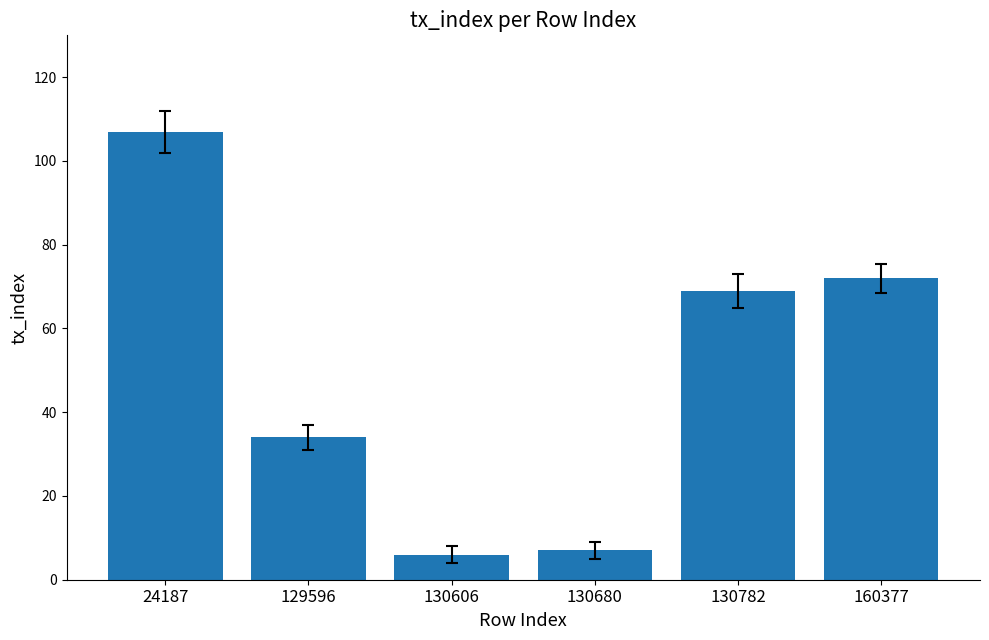

The chart shows a value of 72 at 160377. True or false?

True